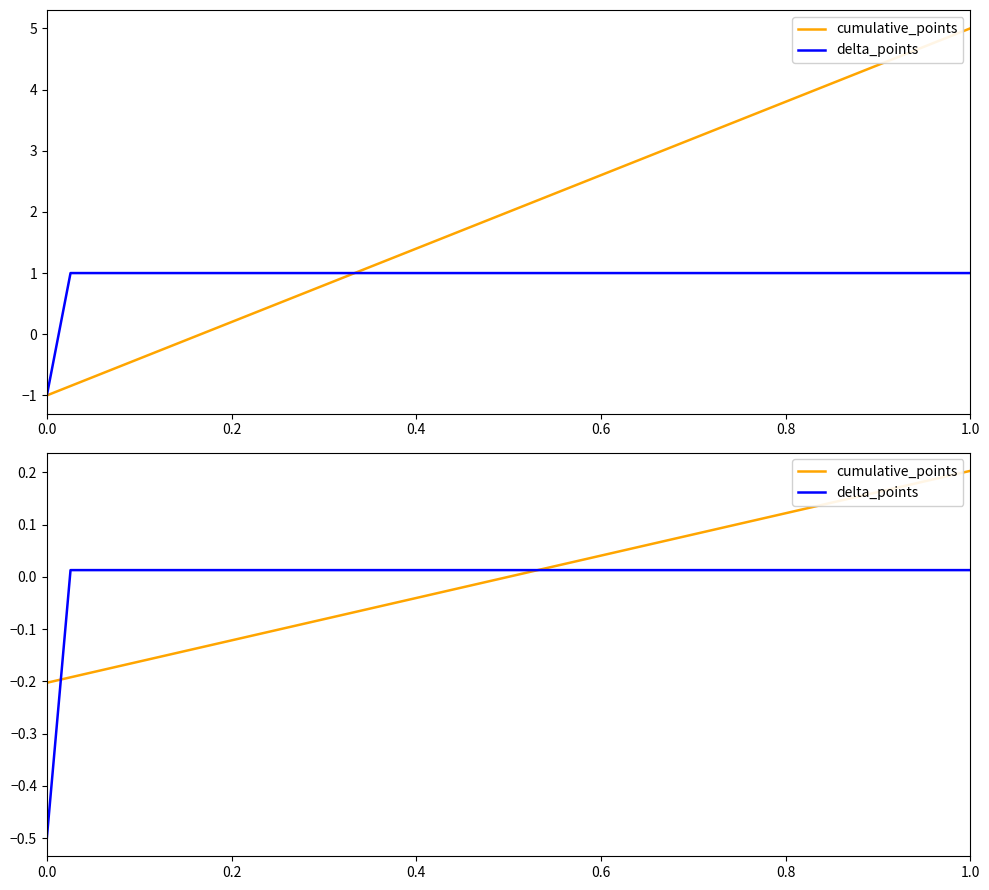

True or false: delta_points has more than 2 interior local peaks.

False